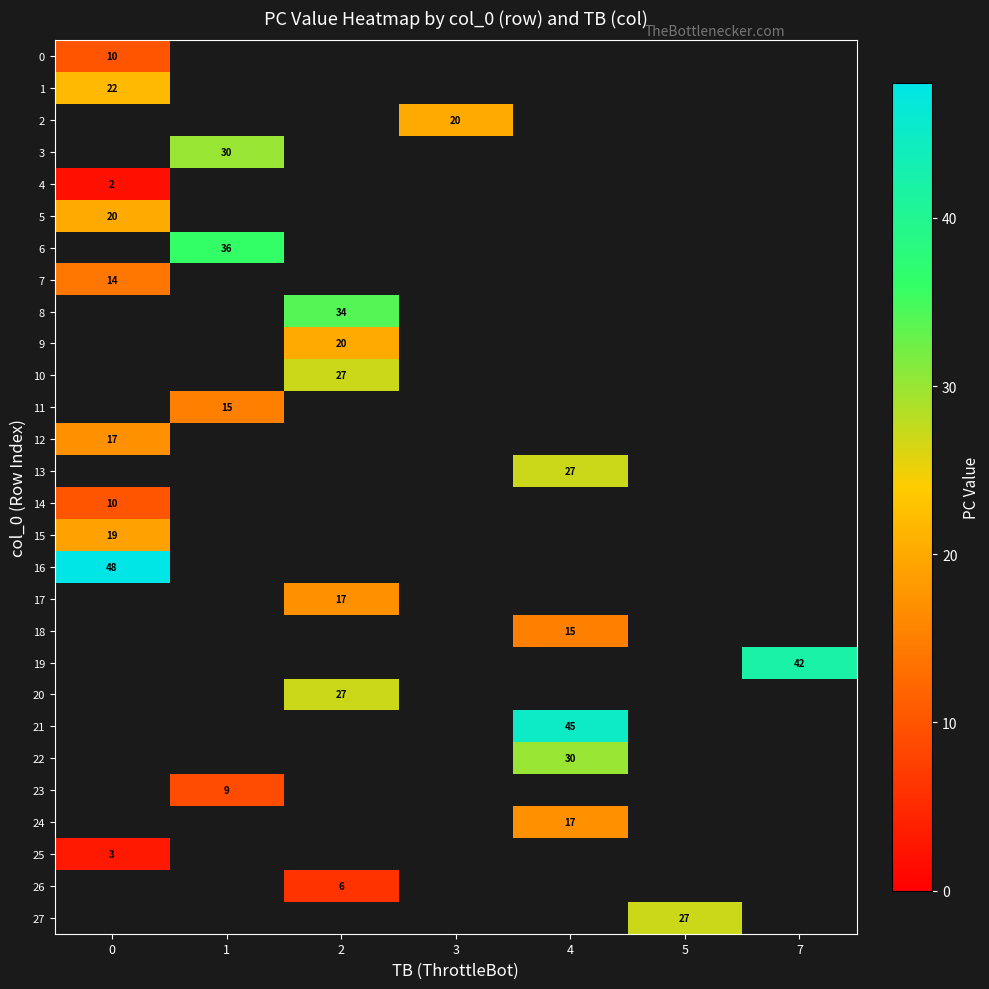

Is it true that 4 equals 2 at 0?

True